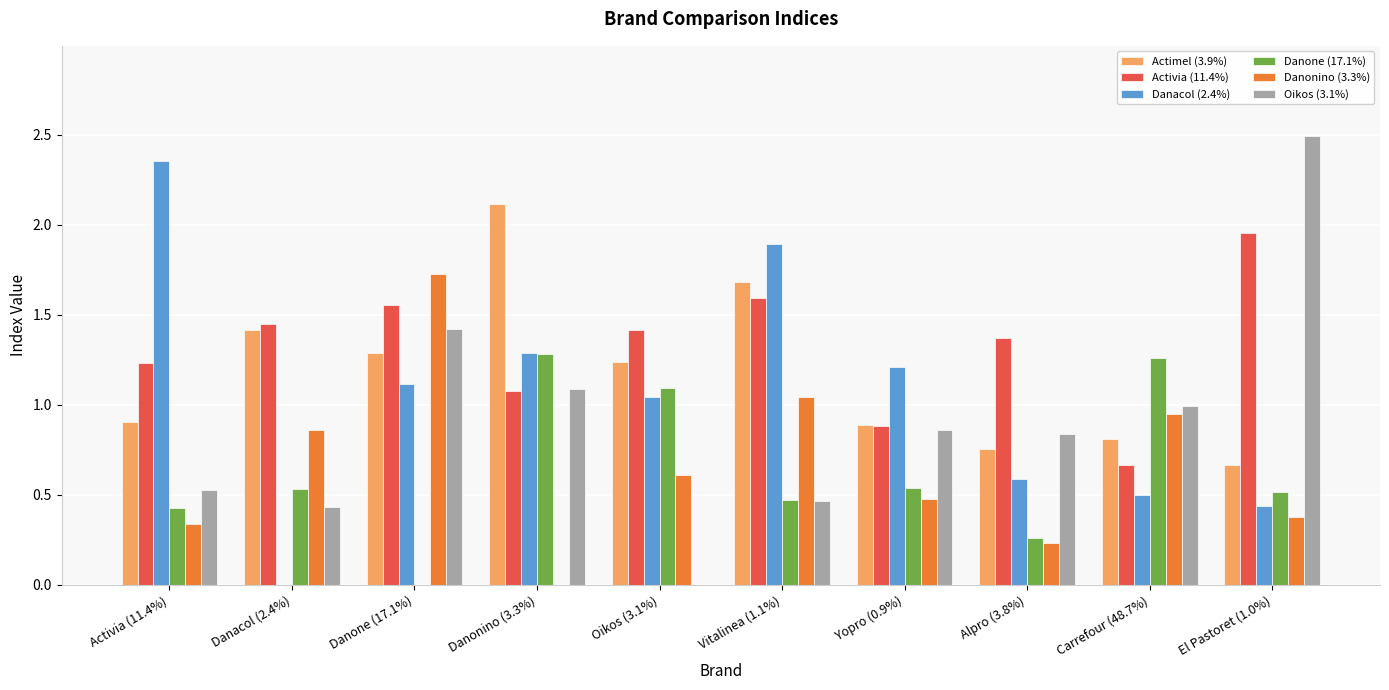

What is the sum of the Actimel (3.9%) values at Danone (17.1%) and Activia (11.4%)?

2.2